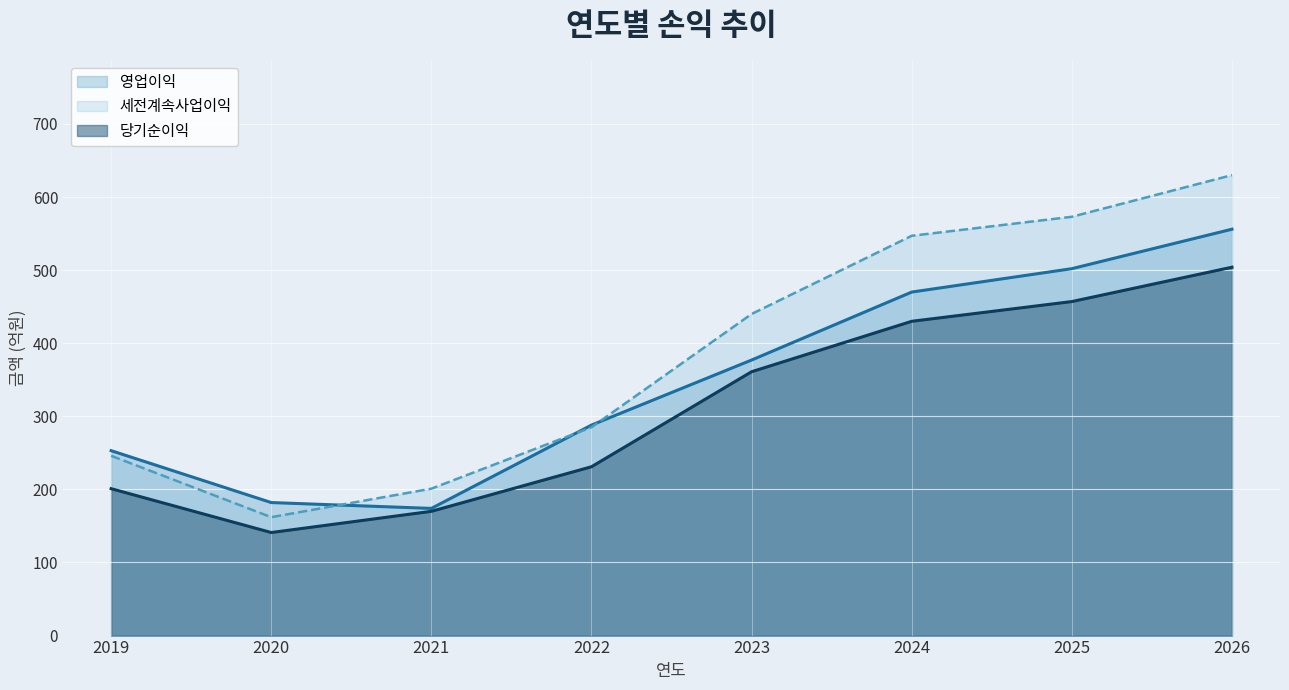

How many lines are shown in the chart?

3